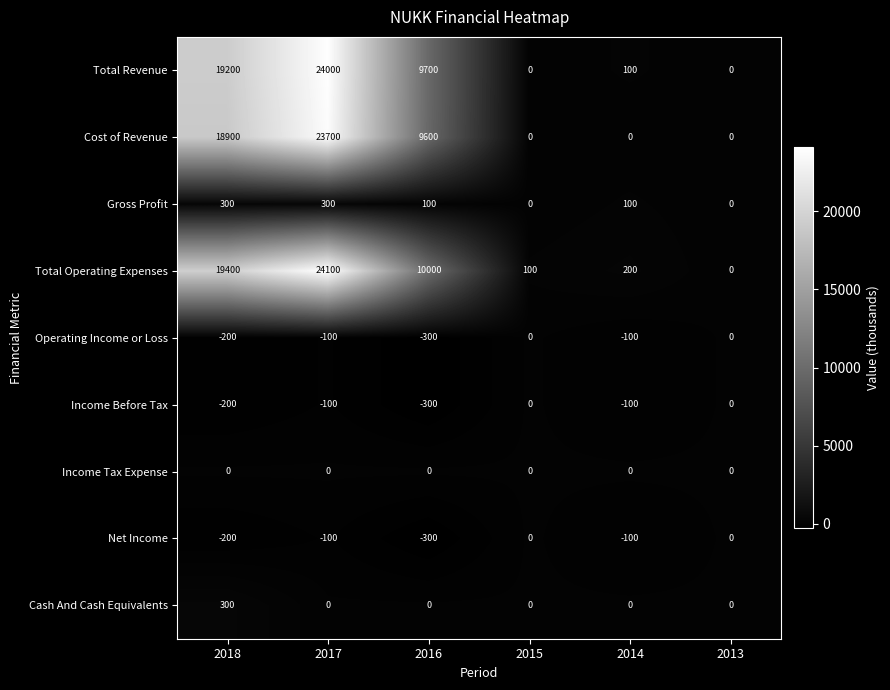

Which series has the largest range (max minus min)?

Total Operating Expenses